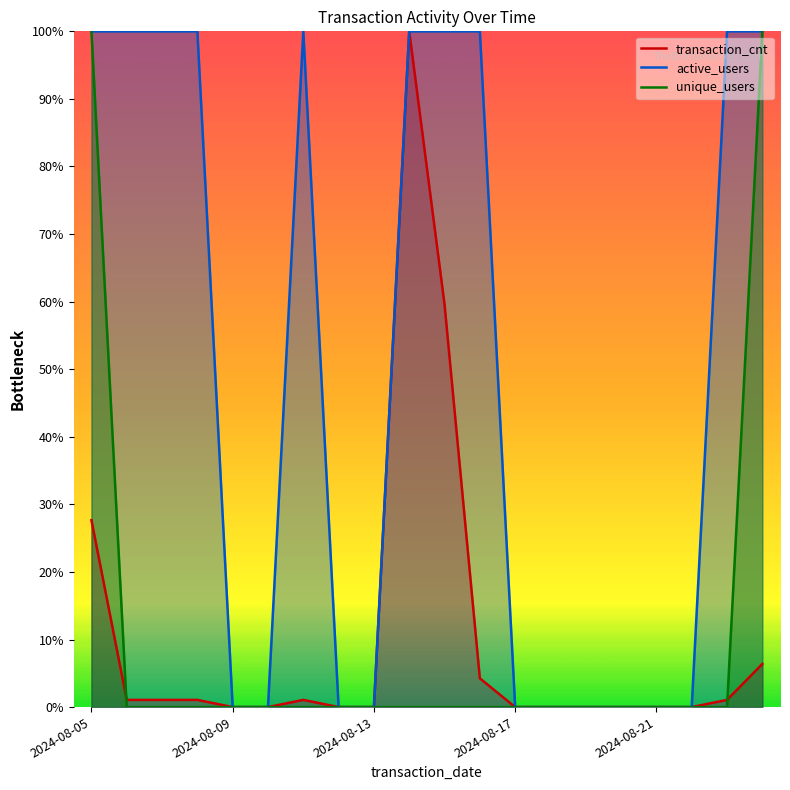

Is it true that transaction_cnt equals 44.6 at 2024-08-17?

False